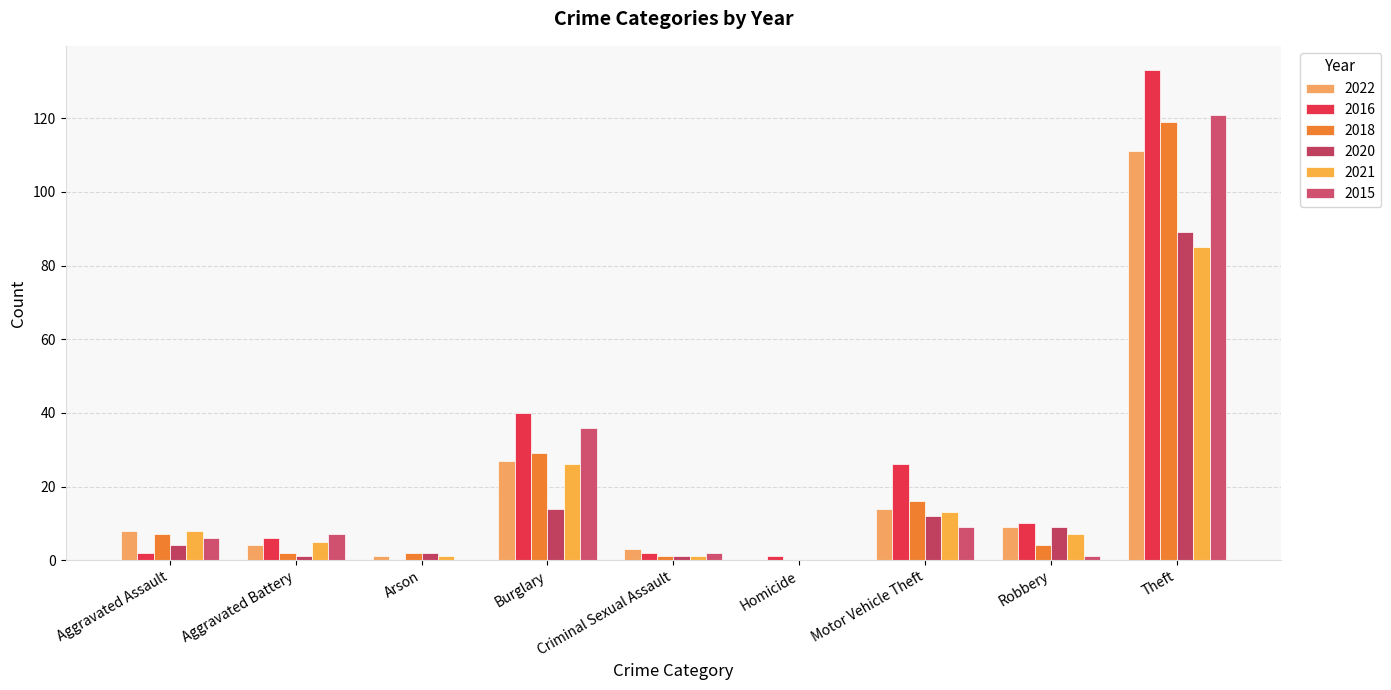

How many groups of bars are there?

9